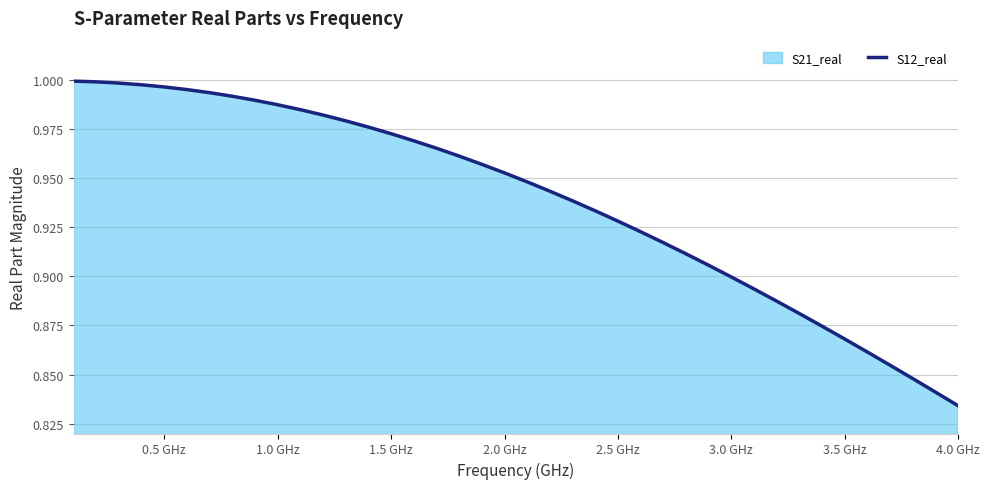

The chart shows a value of 1.7 at 0.5 GHz. True or false?

False